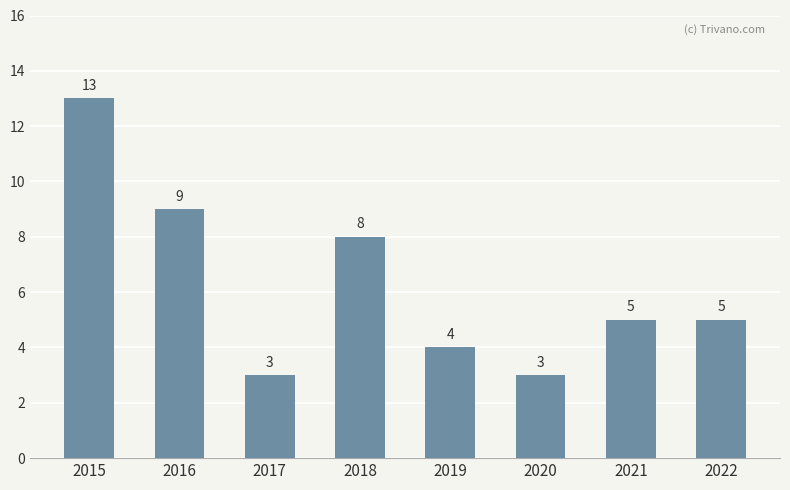

What is the average value?

6